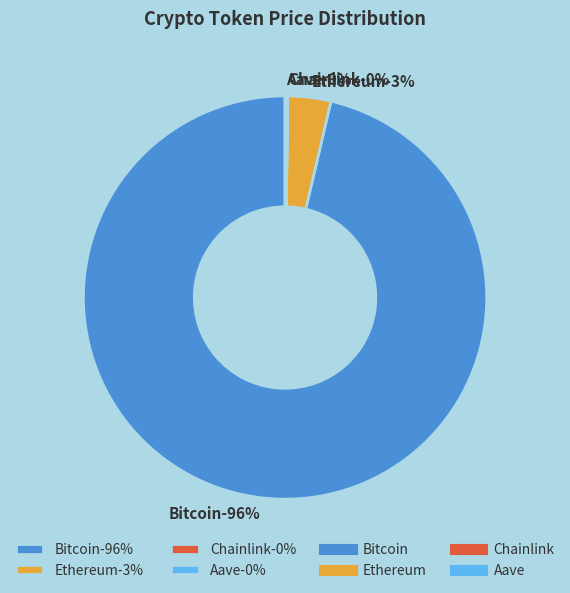

Between Chainlink and Bitcoin, which is larger?

Bitcoin